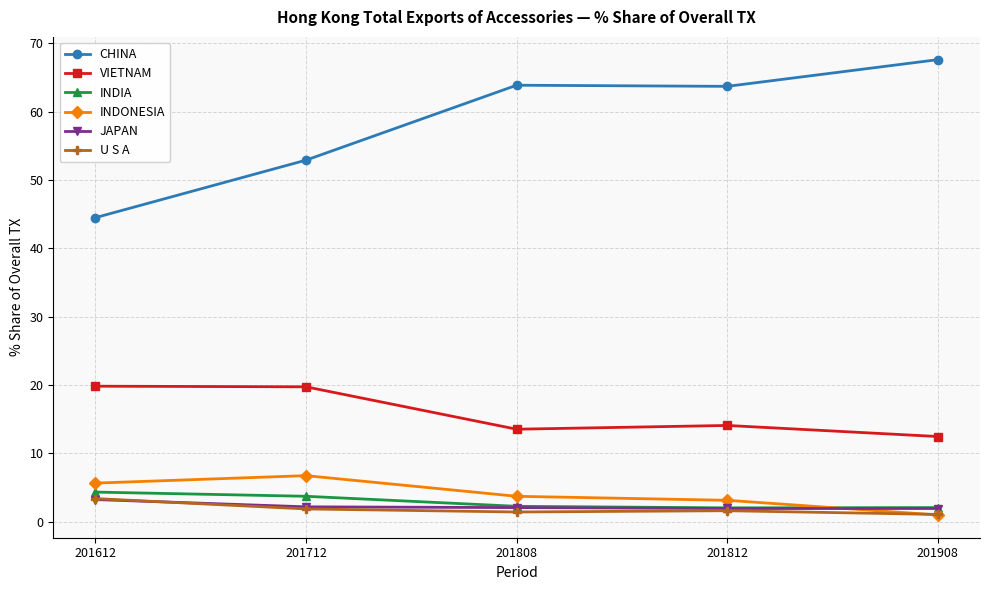

What is the minimum value shown in the chart?

1.0